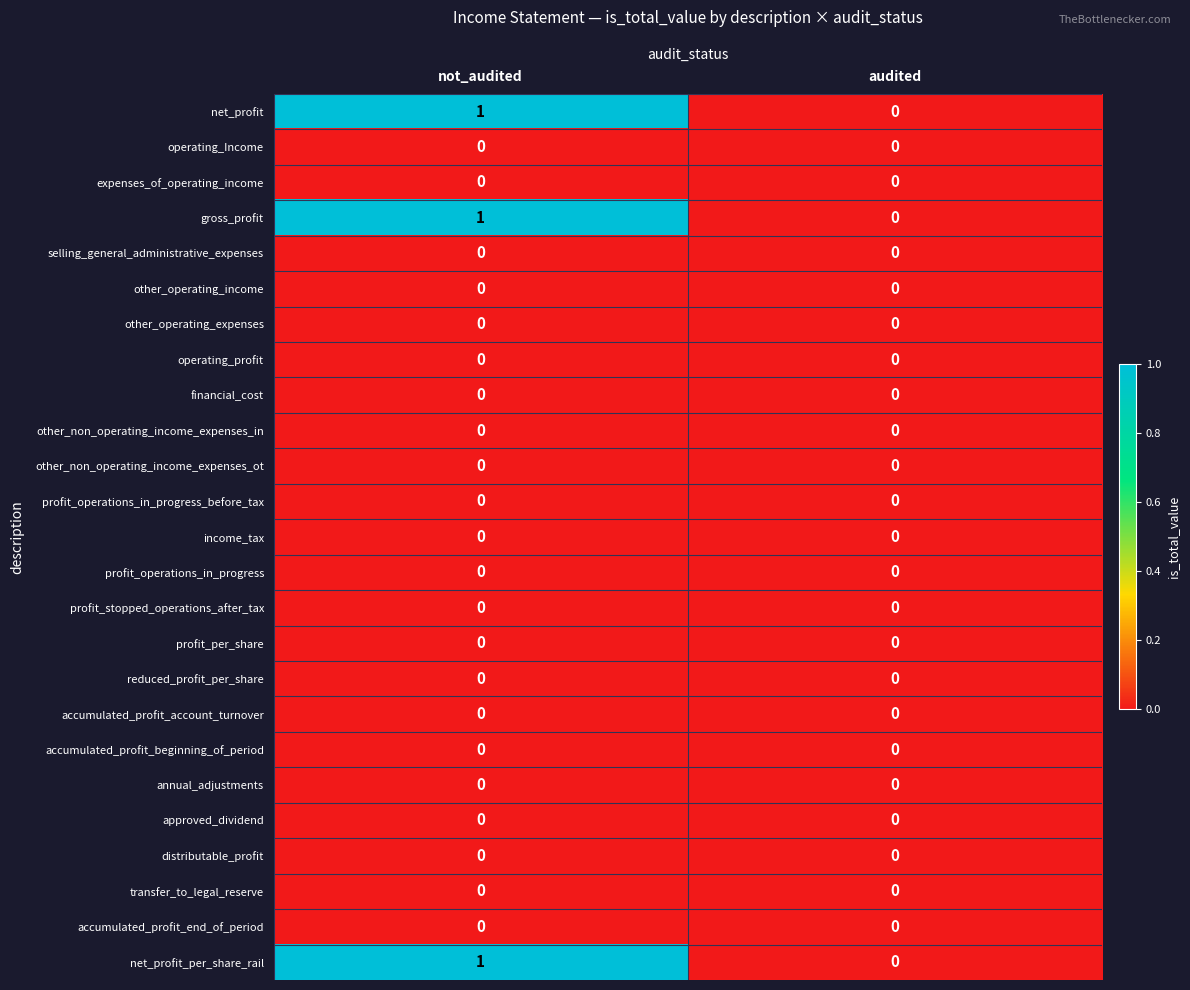

Which category has the highest value across all series?

not_audited